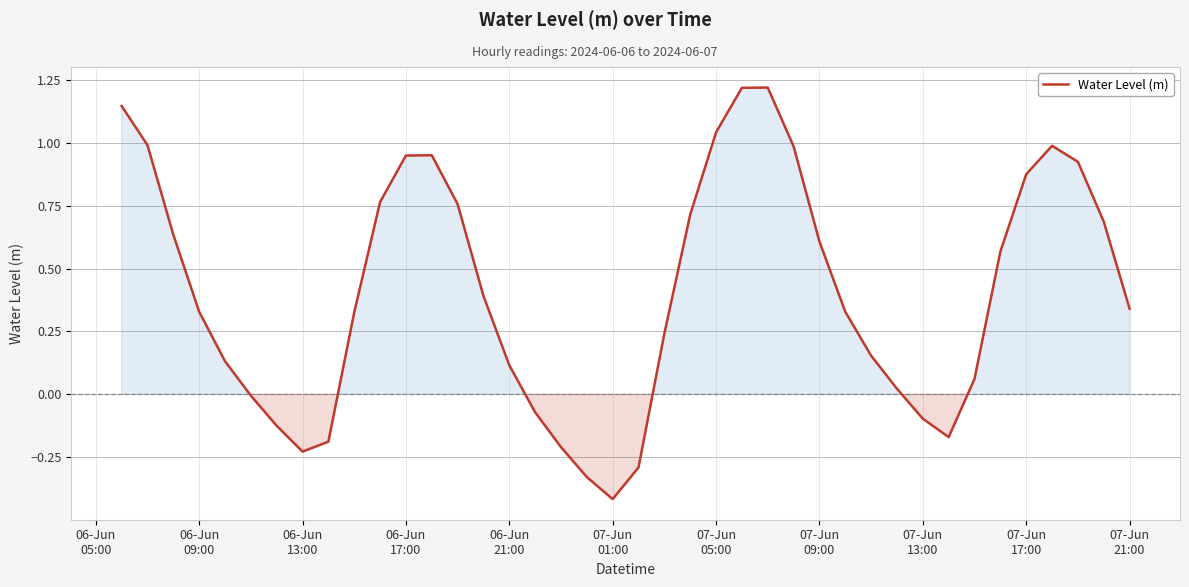

What is the minimum value shown in the chart?

-0.4